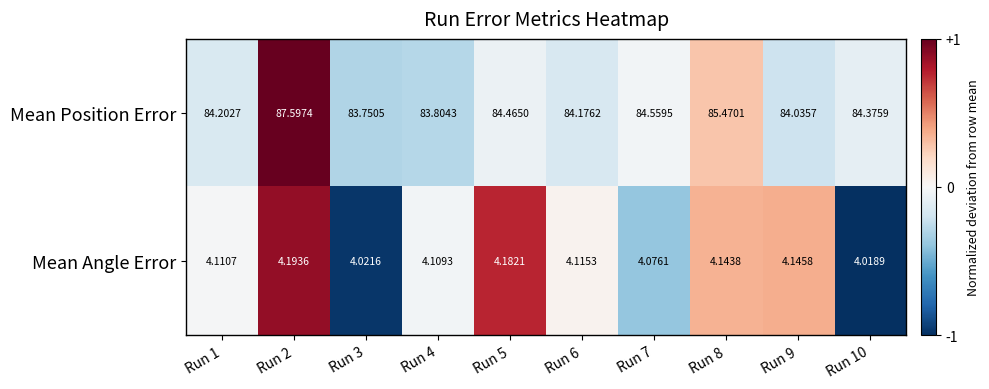

How many data points in Mean Position Error are above 84?

8